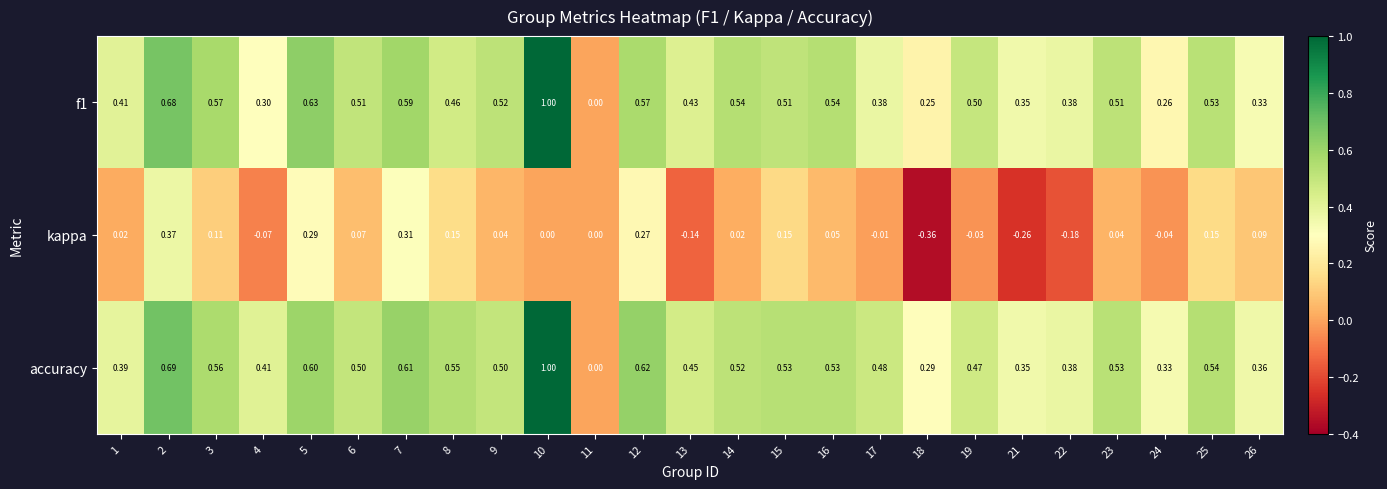

Count the number of data series in this chart.

3